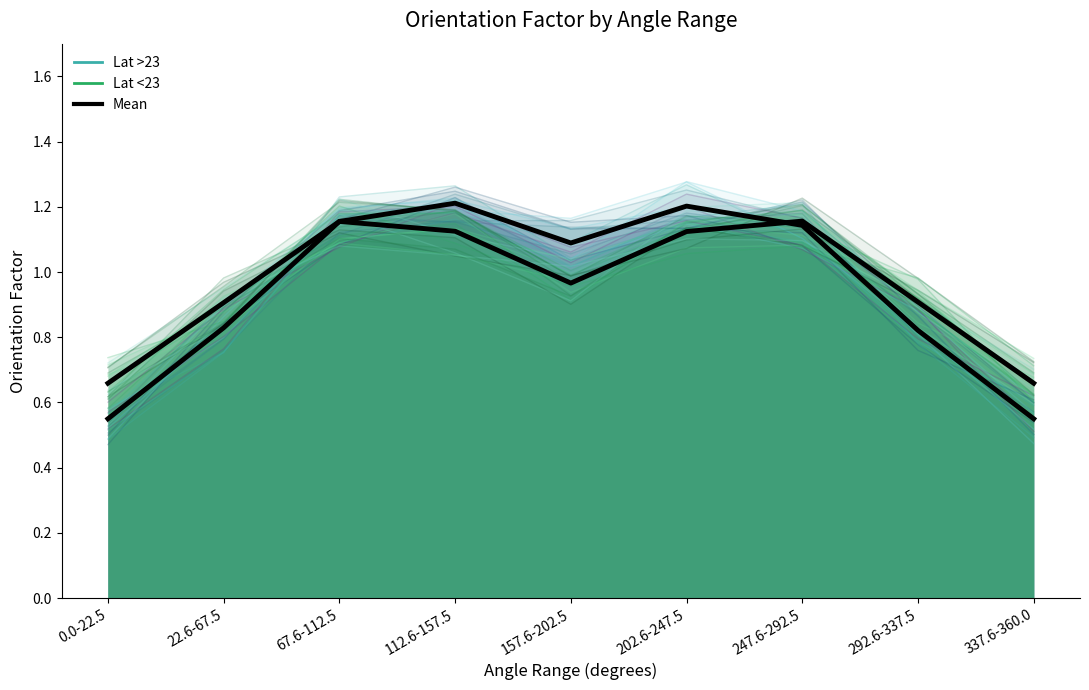

Rank the categories by Lat<23 mean value from highest to lowest.

247.6-292.5, 67.6-112.5, 112.6-157.5, 202.6-247.5, 157.6-202.5, 292.6-337.5, 22.6-67.5, 0.0-22.5, 337.6-360.0